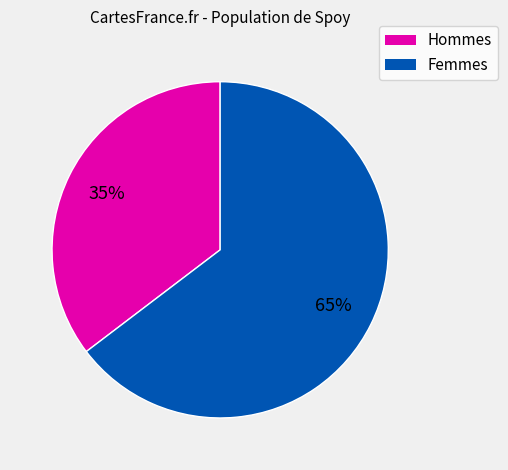

Is there a majority slice in this chart?

Yes